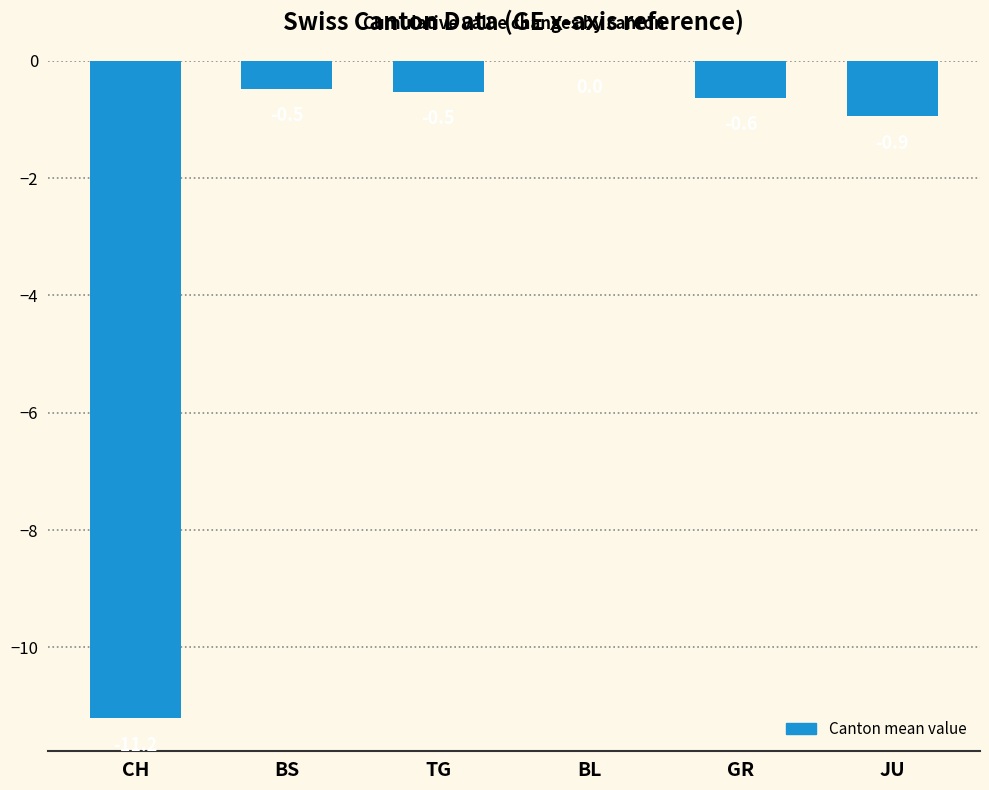

Reading left to right, list all the values displayed in this chart.

-11.2	-0.5	-0.5	0.0	-0.6	-0.9